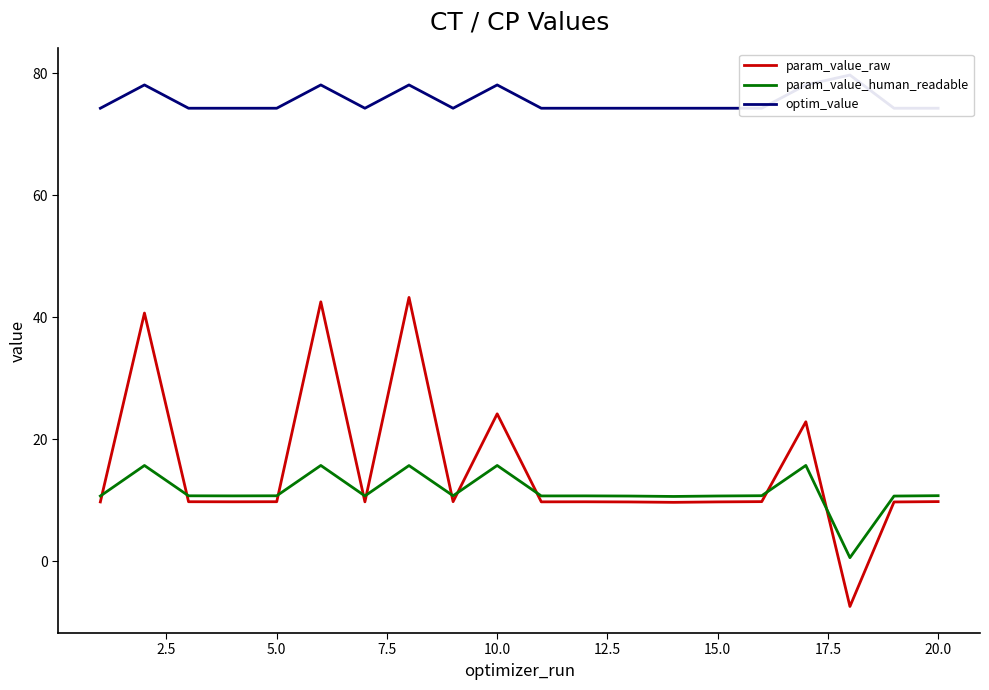

How many lines are shown in the chart?

3